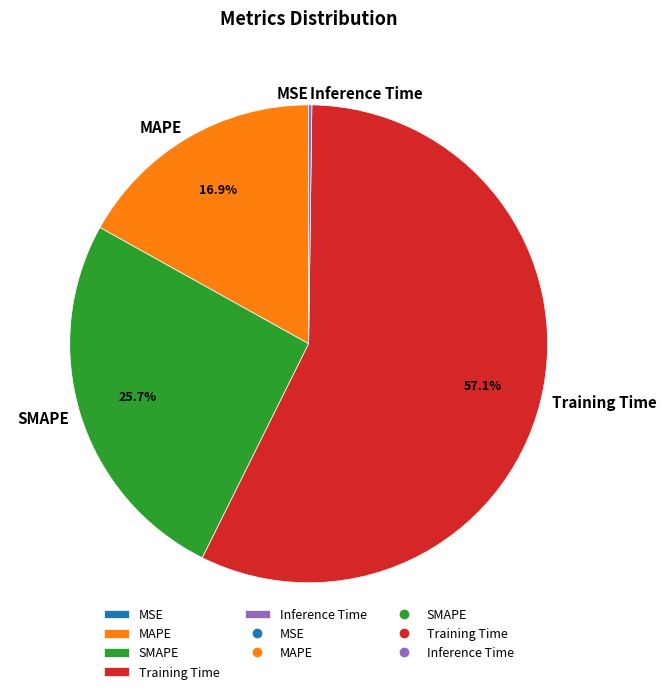

What is the largest slice in the pie chart?

Training Time